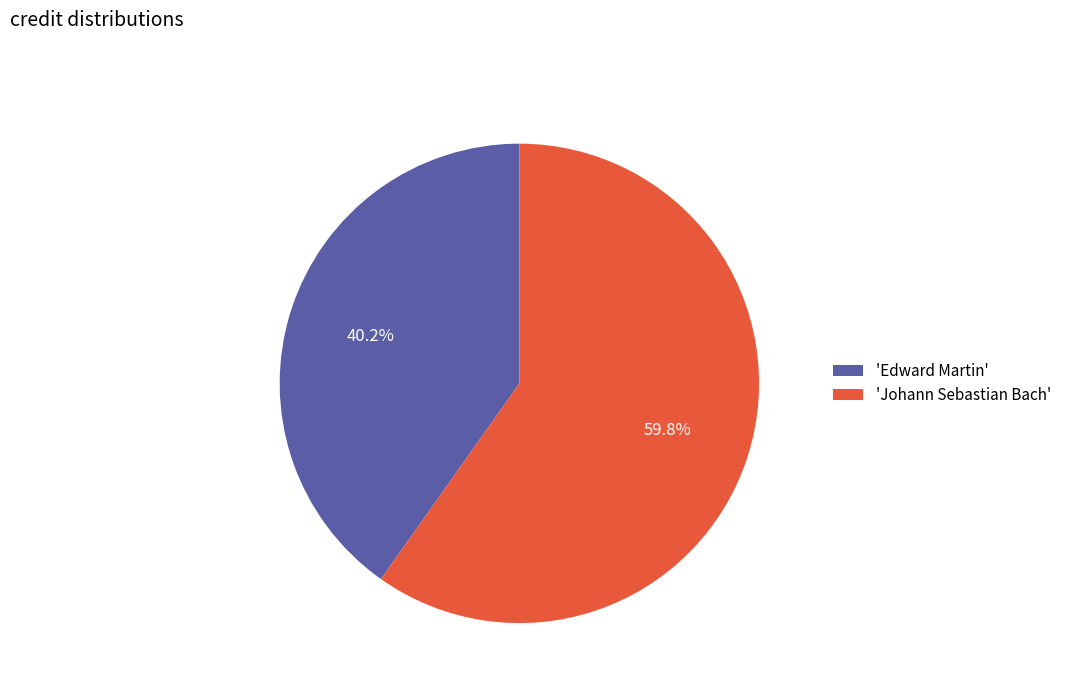

What is the majority slice?

'Johann Sebastian Bach'